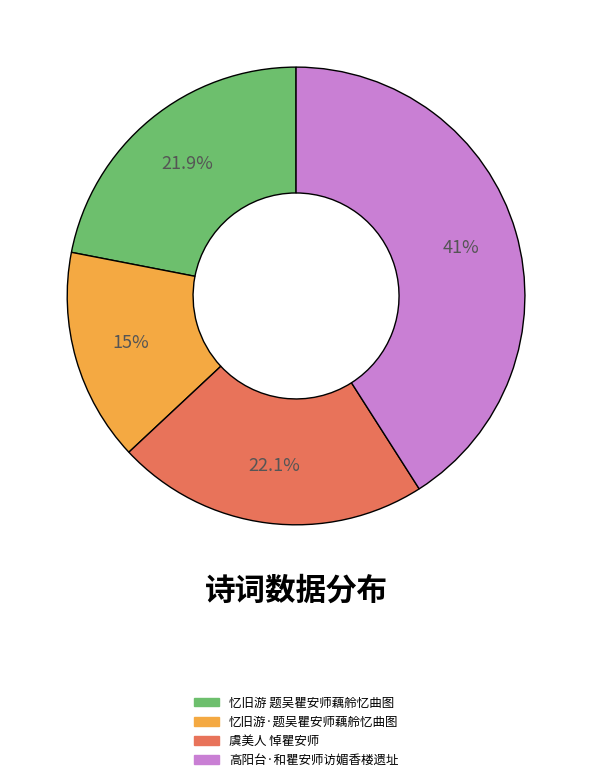

Which slice is the smallest?

忆旧游·题吴瞿安师藕舲忆曲图